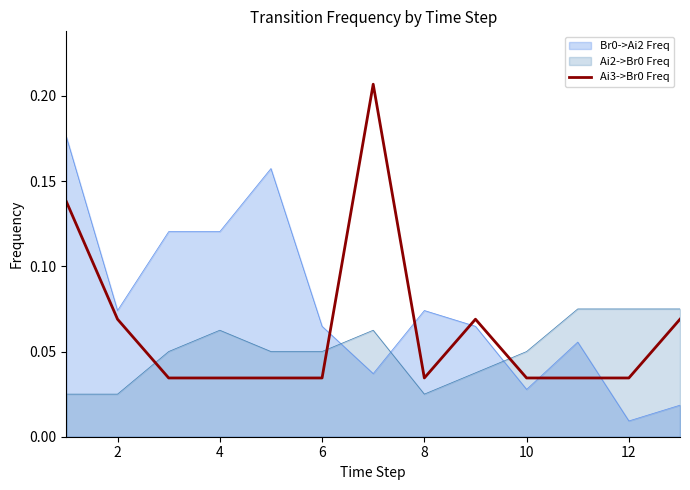

At which label does Br0->Ai2 Freq reach its minimum?

12